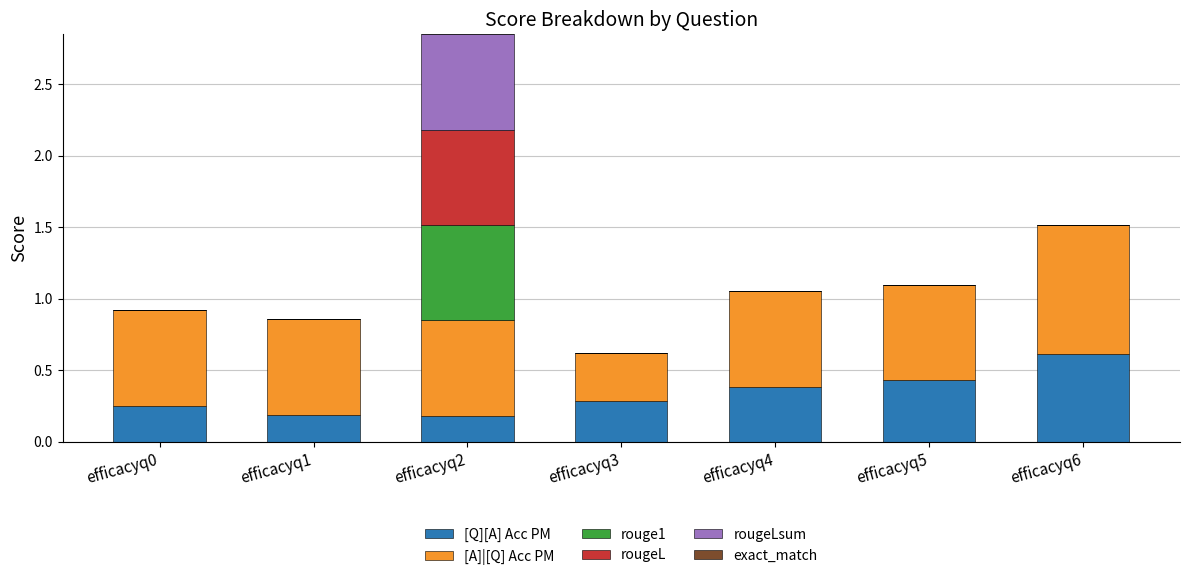

How many series are shown in this chart?

5